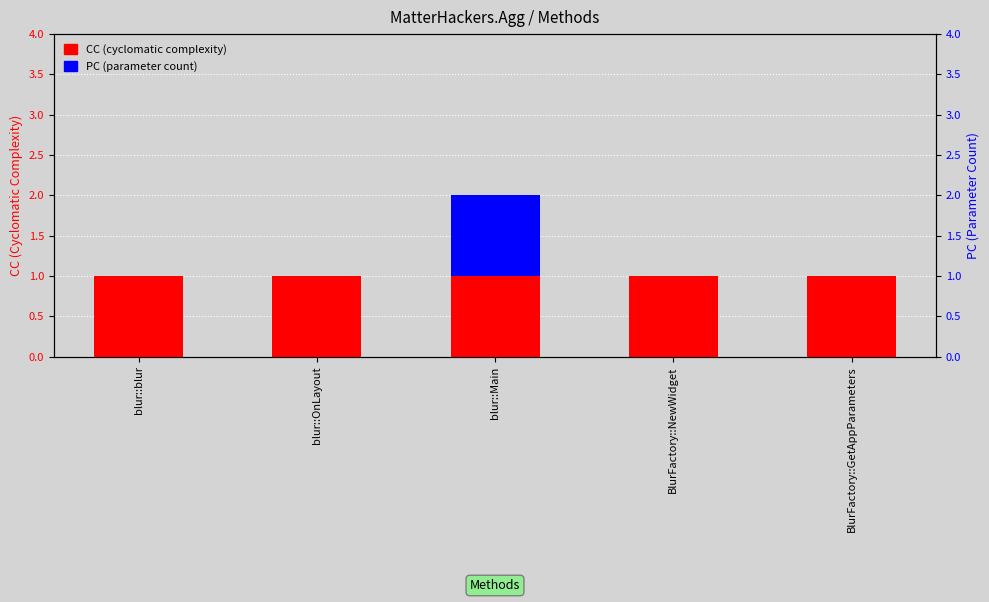

The PC series shows 0 at blur::OnLayout. True or false?

True